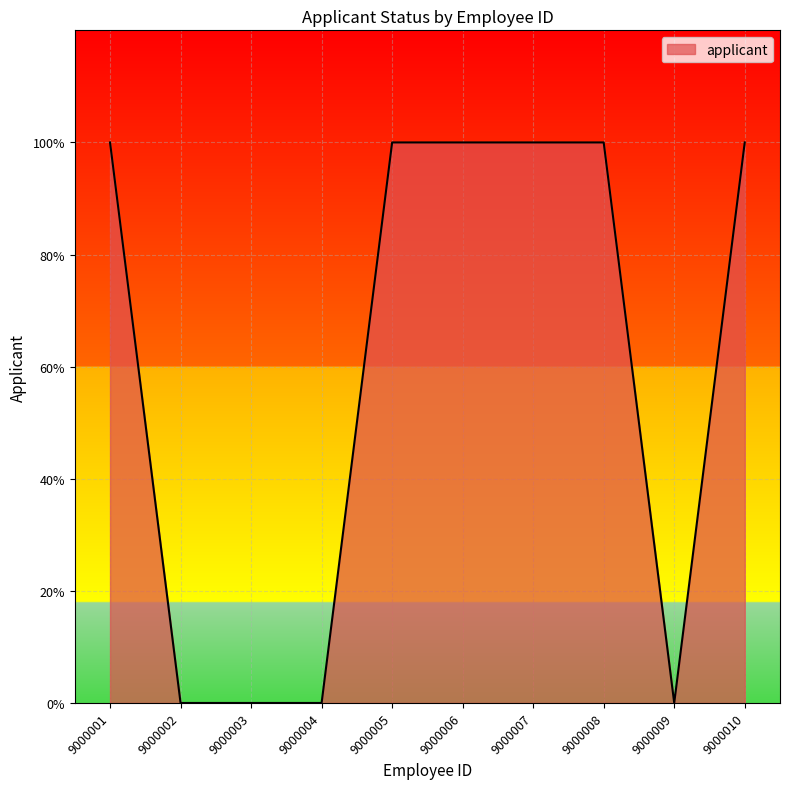

What is the value of the 5th point from the left?

1